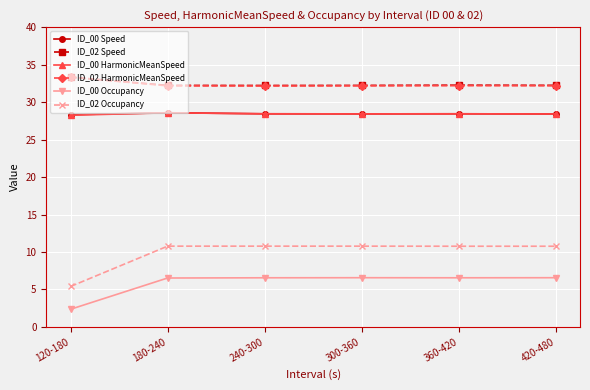

True or false: ID_00 HarmonicMeanSpeed and ID_02 HarmonicMeanSpeed cross at least once.

False